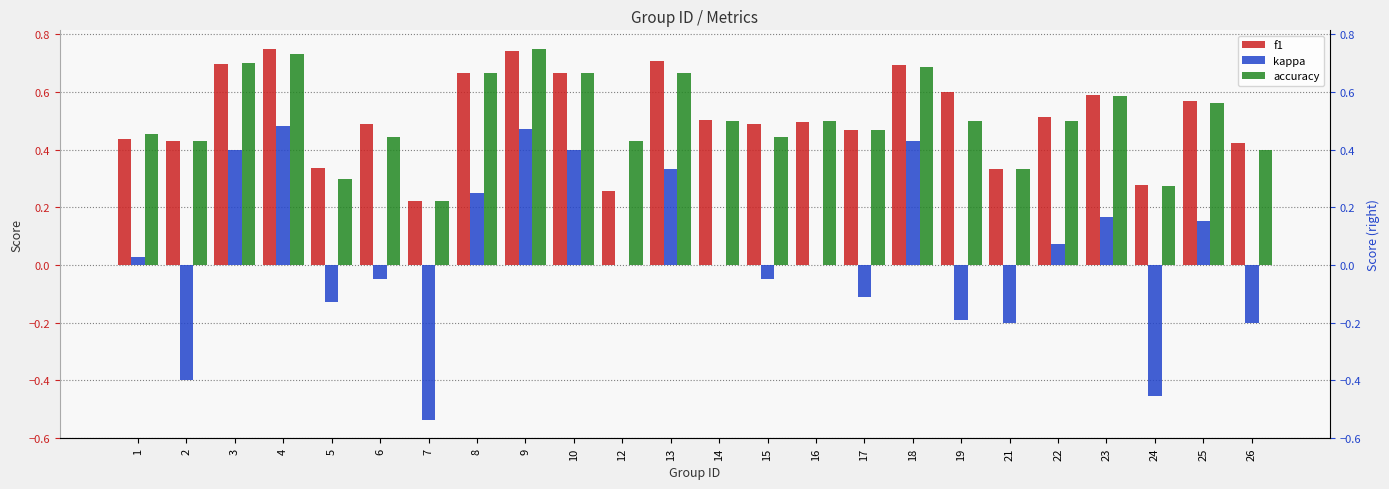

How many bars are there in total?

72